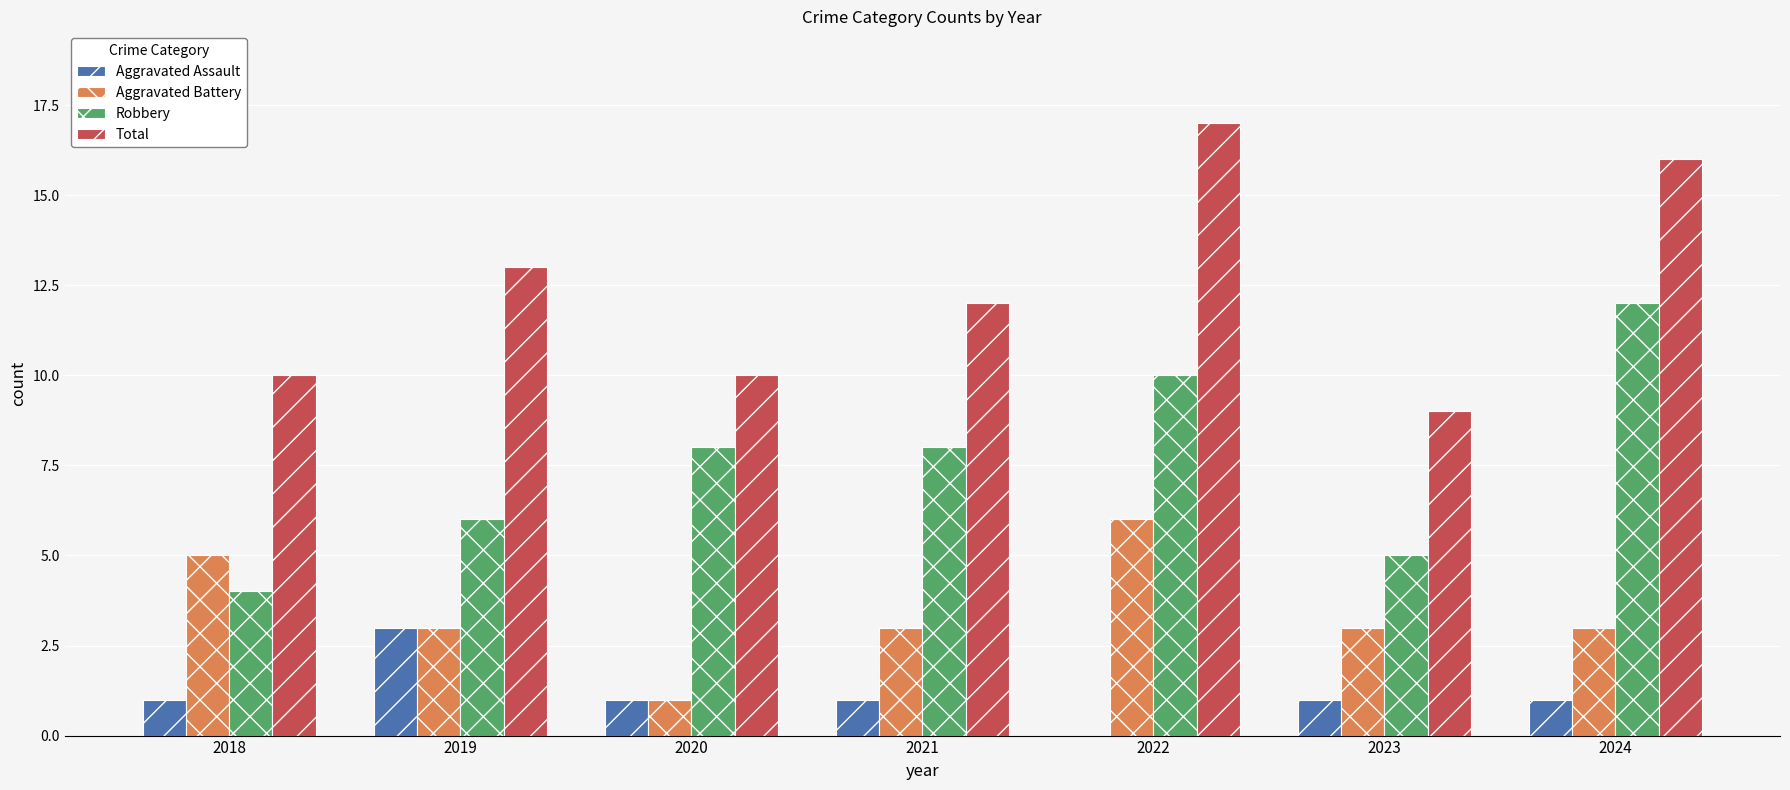

What is the total value across all series at 2018?

20